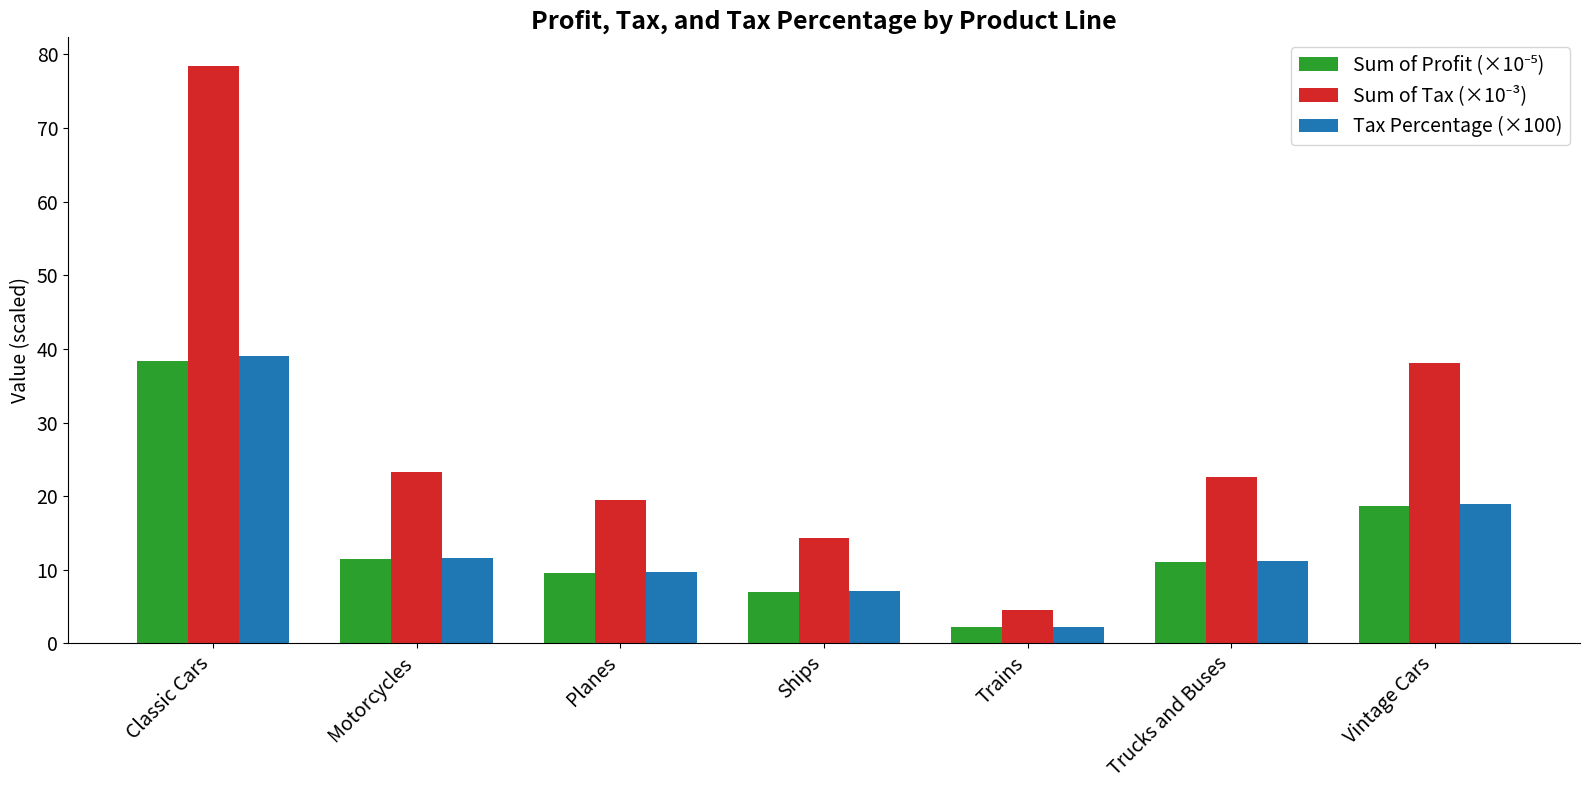

Read the Tax Percentage (×100) value at Trains.

2.3